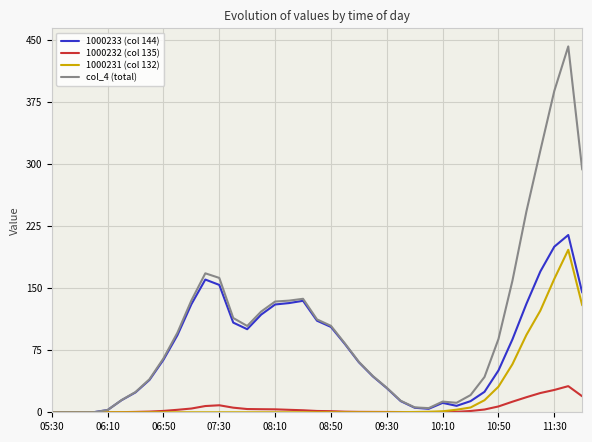

Rank the series by their average value, from lowest to highest.

1000232 (col 135), 1000231 (col 132), 1000233 (col 144), col_4 (total)